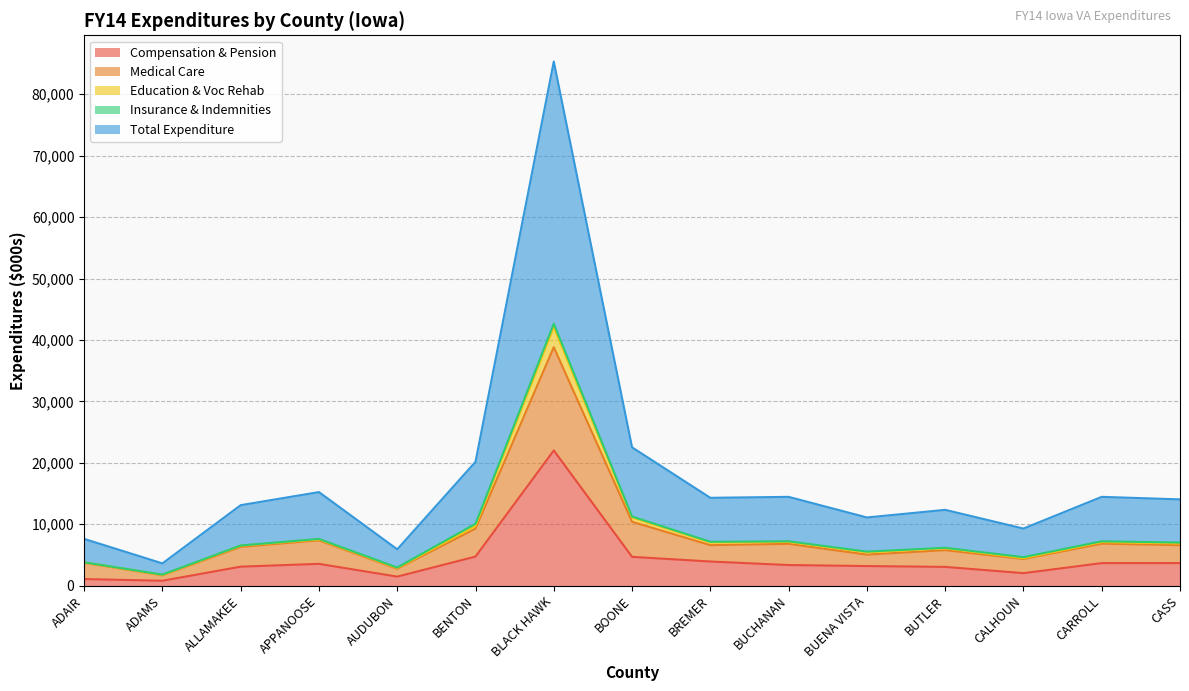

Which has a higher value, BLACK HAWK or CARROLL?

BLACK HAWK